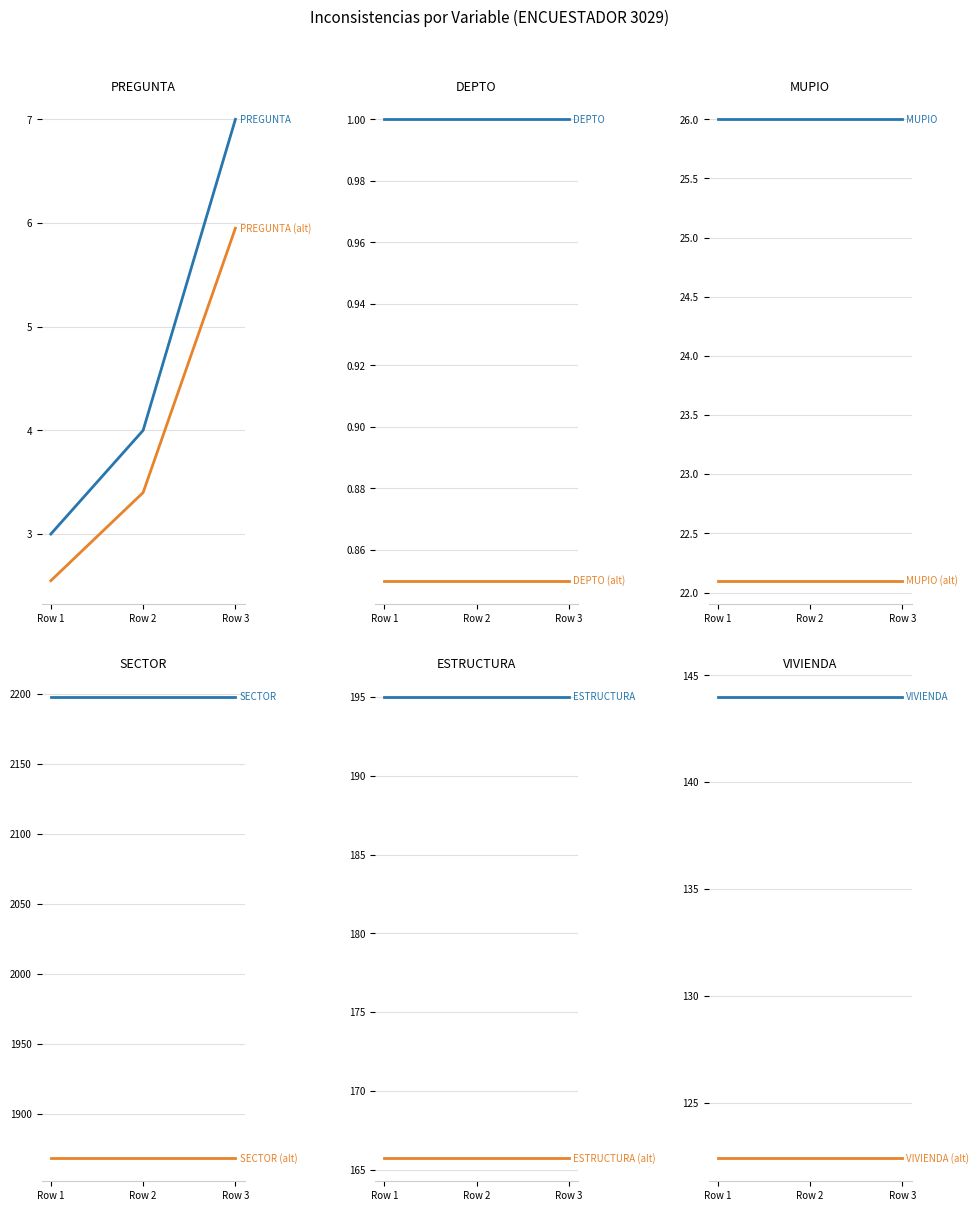

What is the label of the 4th point from the right?

MUPIO